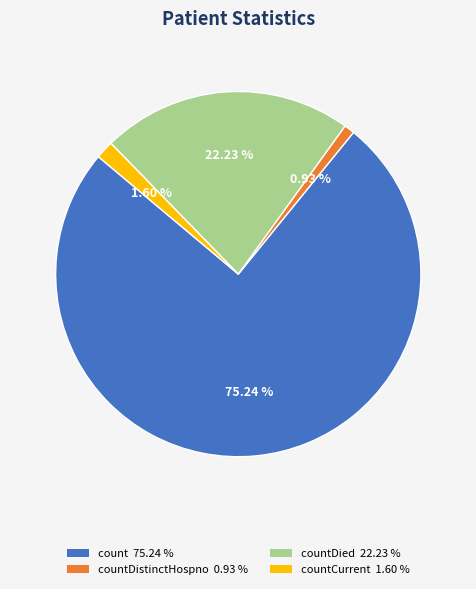

Rank the categories by value from lowest to highest.

countDistinctHospno 0.93 %, countCurrent 1.60 %, countDied 22.23 %, count 75.24 %